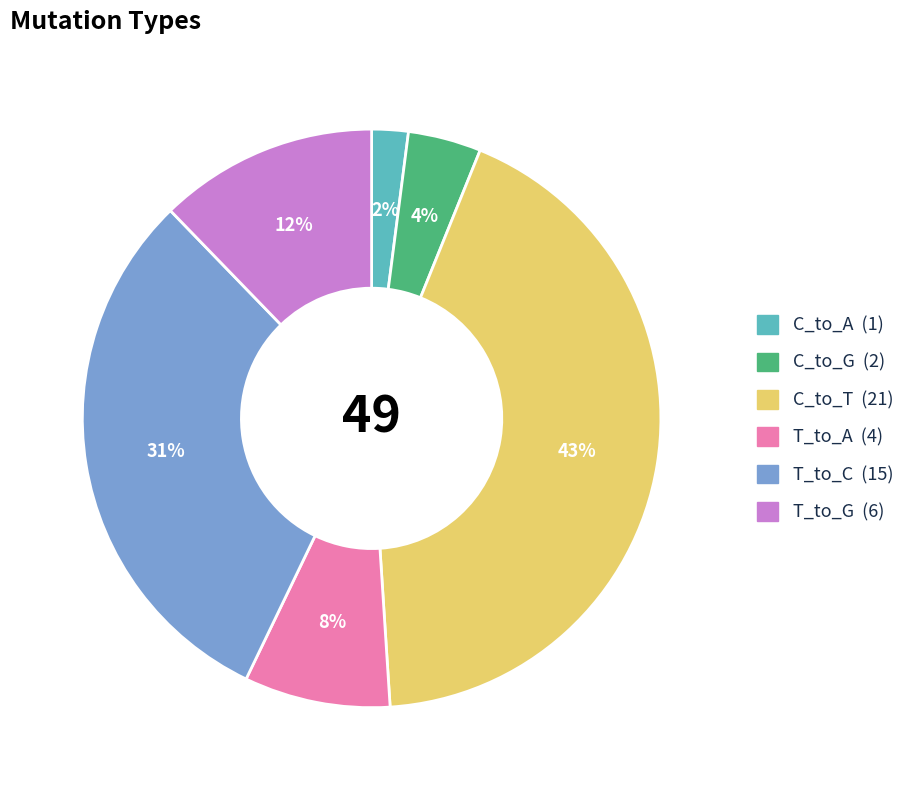

True or false: T_to_A accounts for 8% of the total.

True